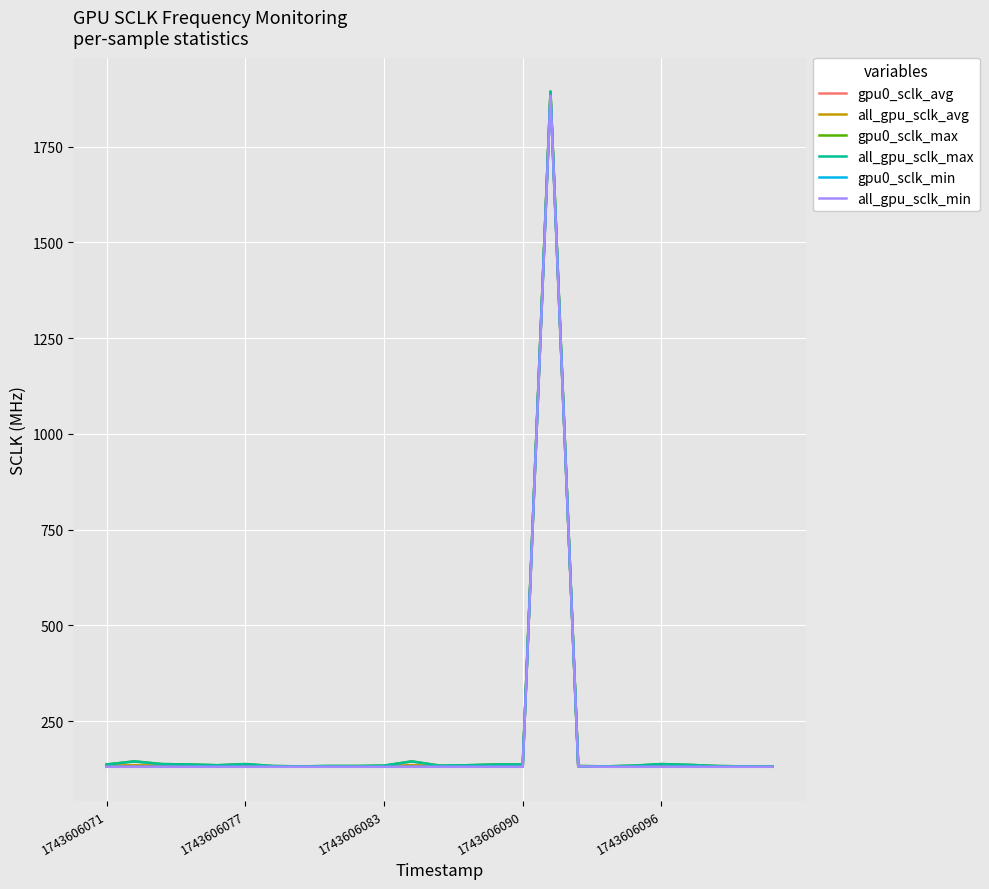

Does the chart display data point markers on the line(s)?

No